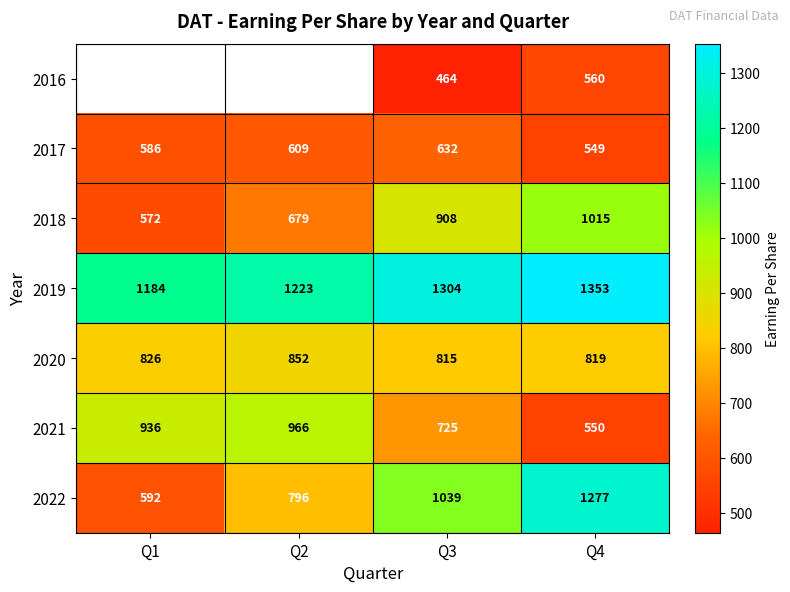

How many distinct data groups are displayed?

7